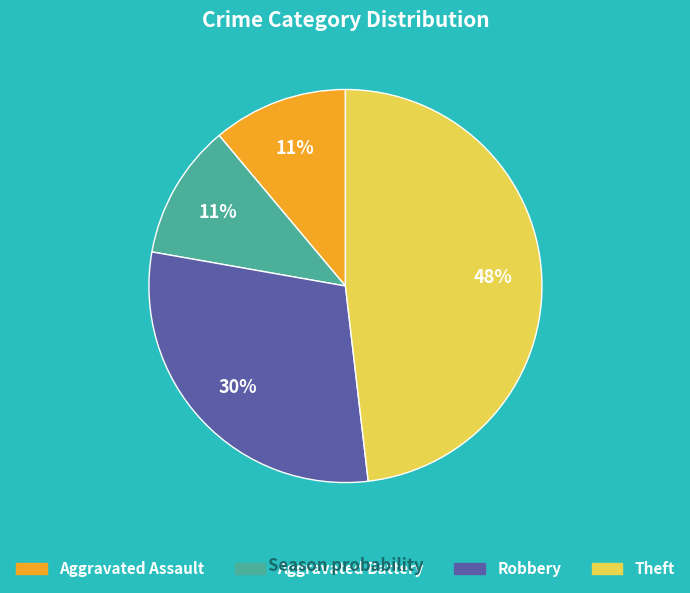

How many segments does this pie chart have?

4